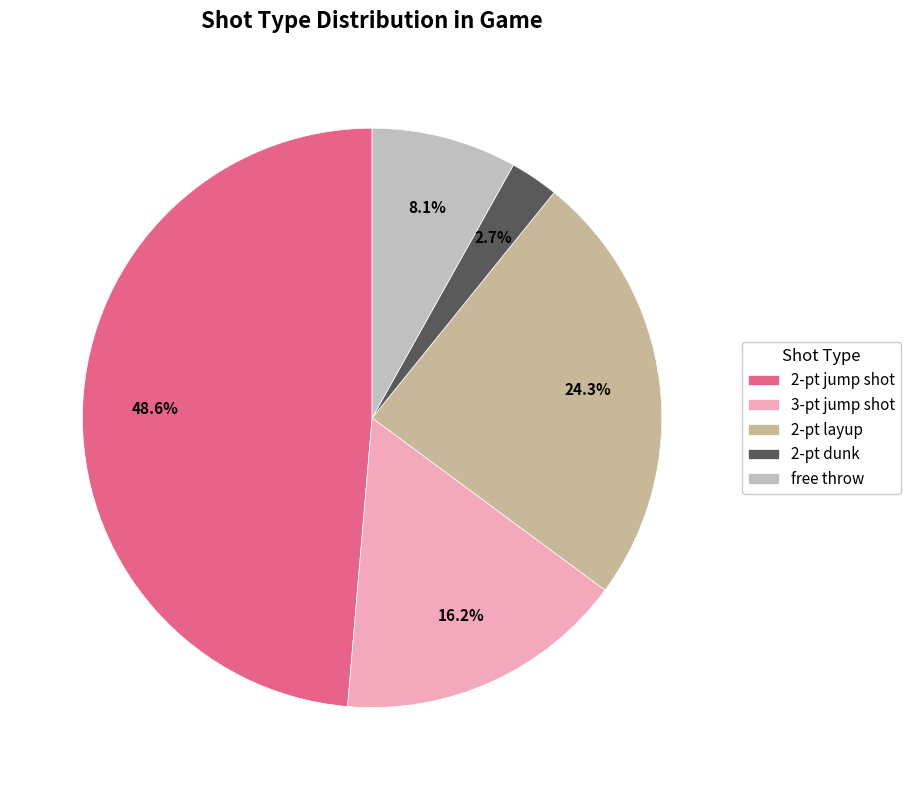

What is the ratio of the value at 2-pt layup to the value at 2-pt dunk?

9.0